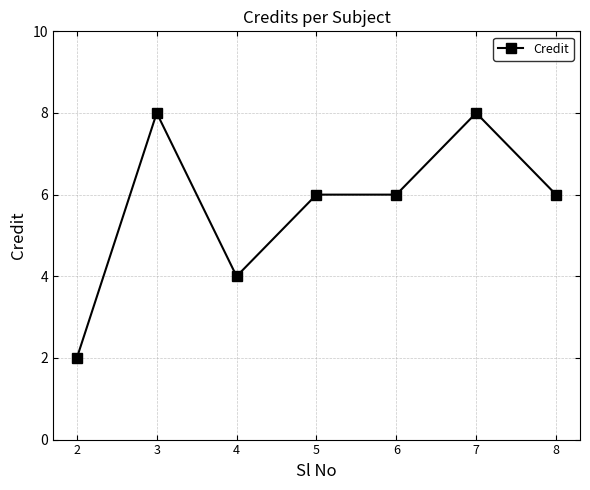

True or false: there are more than 1 points higher than both neighbors.

True